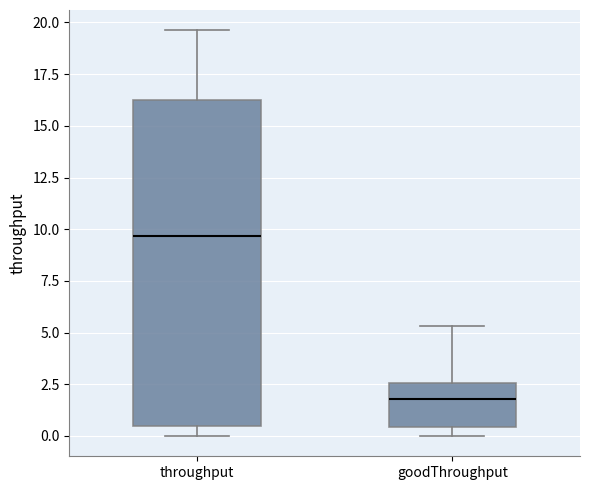

Reading left to right, read every box against the y-axis: the position of its median line, the range the box covers, and the ends of its whiskers. The values are not printed on the chart, so give them approximately, as read against the axis.

throughput: median 9.5, box 0.5 to 16.0, whiskers 0.0 to 19.5
goodThroughput: median 2.0, box 0.5 to 2.5, whiskers 0.0 to 5.5